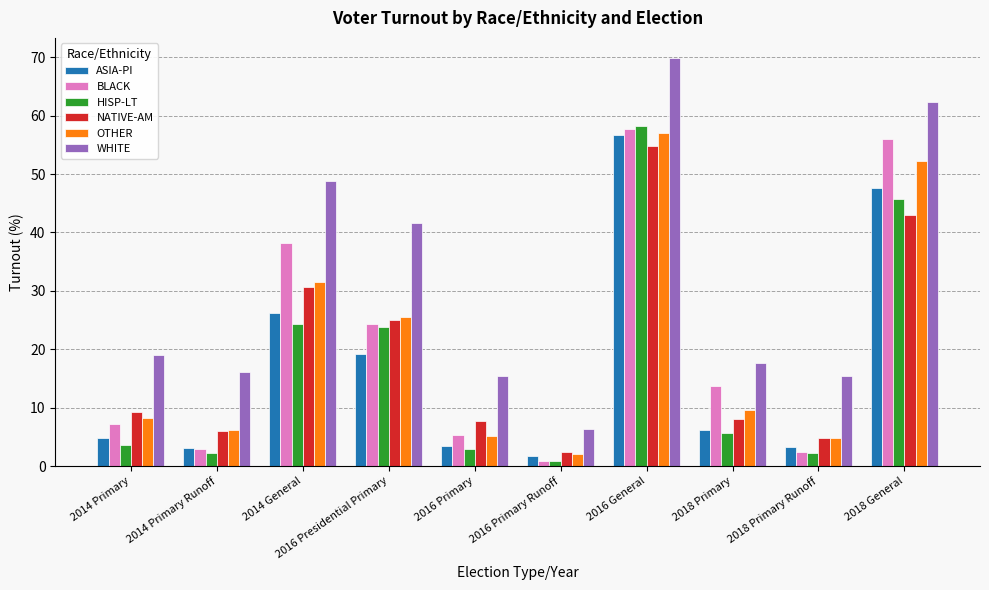

How many bars are there in each group?

6